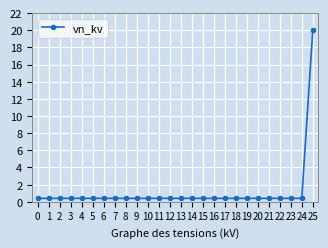

What is the value of the 6th point from the left?

0.4